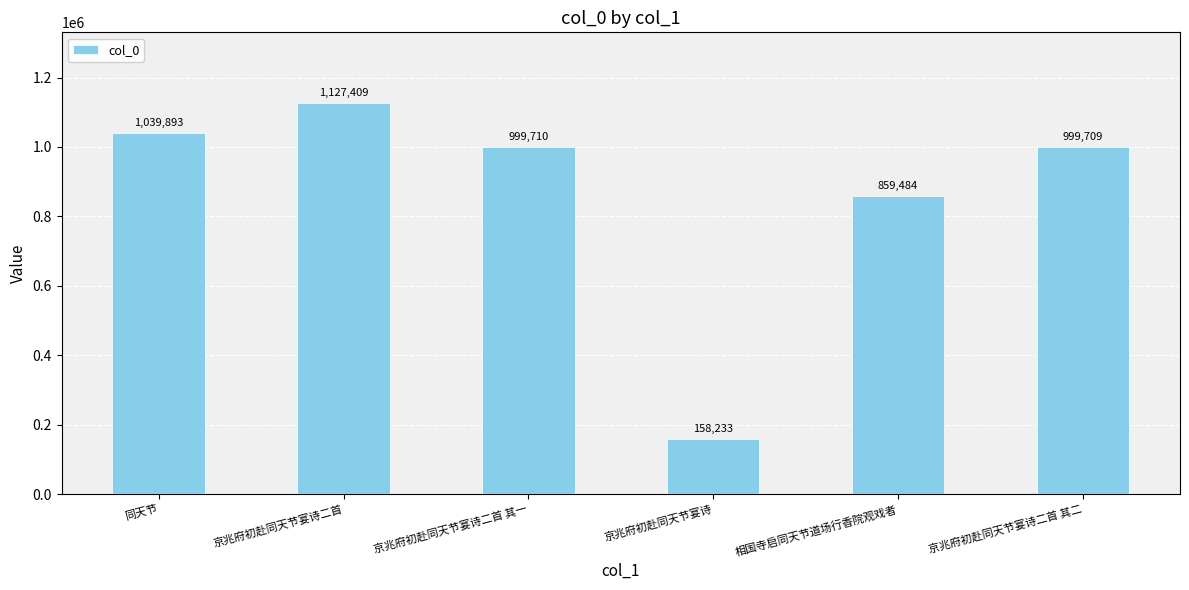

Does the chart contain stacked bars?

No